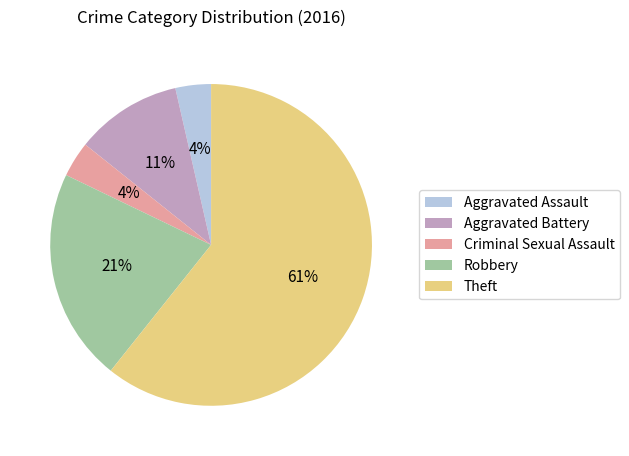

True or false: Robbery accounts for 21% of the total.

True